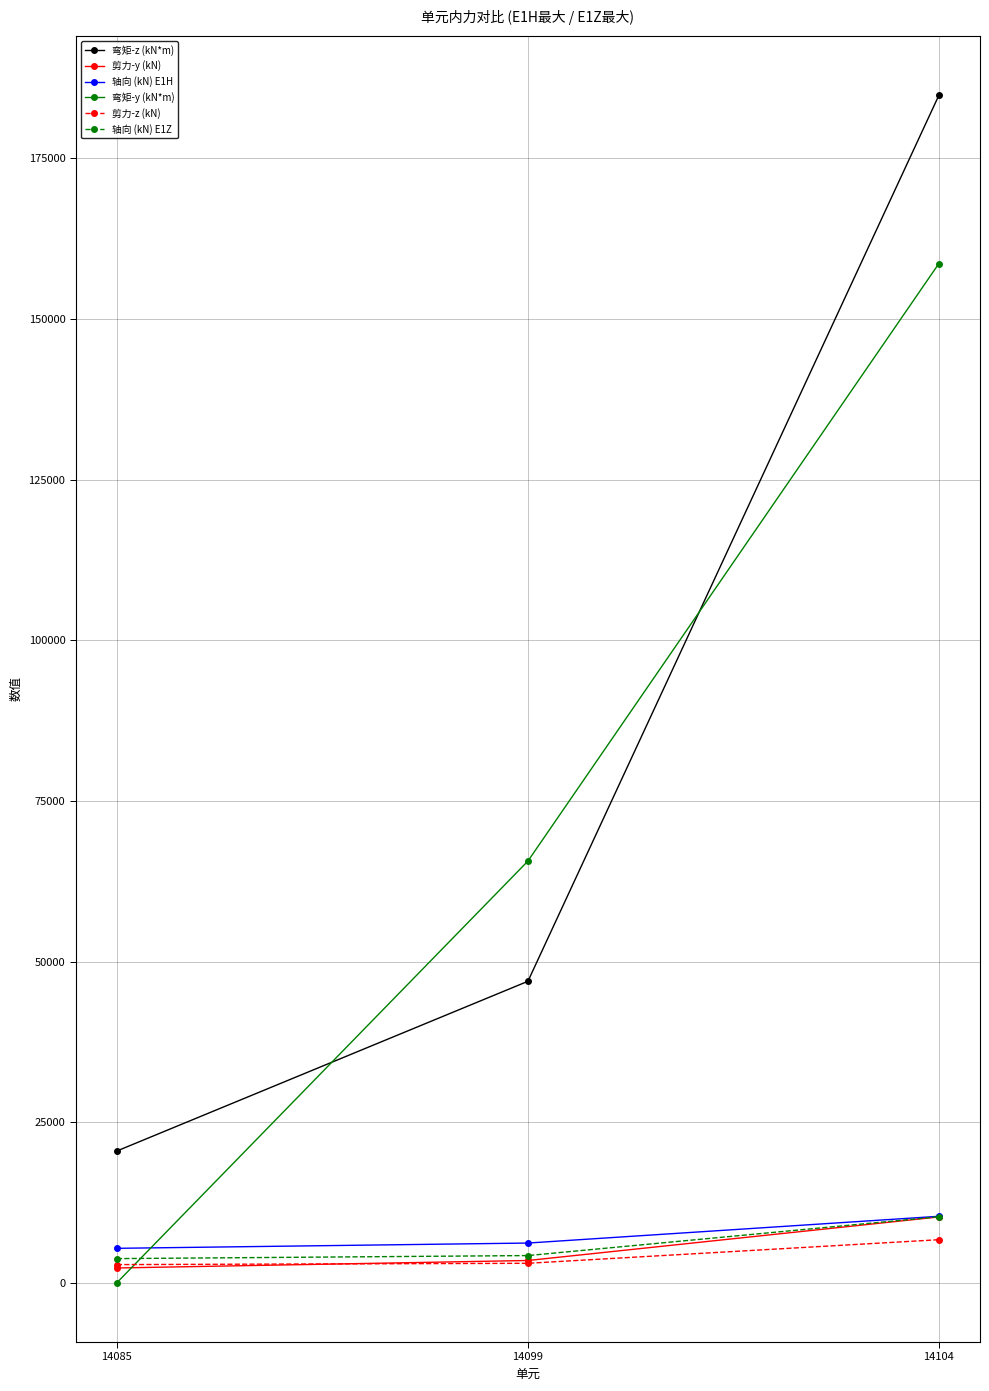

What is the value of the 弯矩-y (kN*m) point at the 2nd from the left?

65658